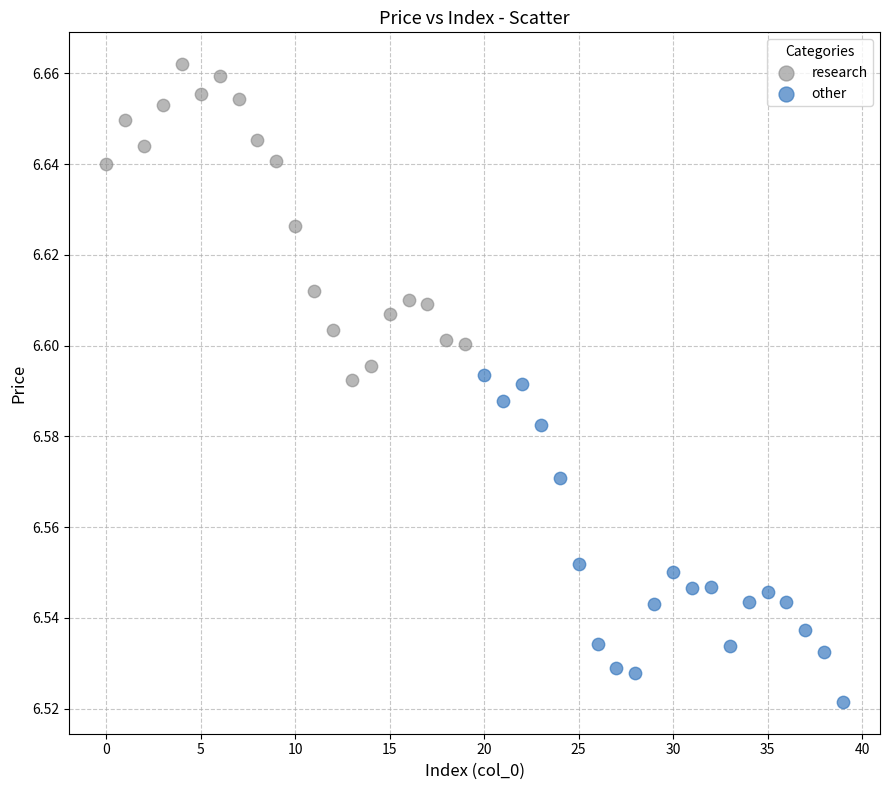

What are all the series names shown in the legend?

research, other